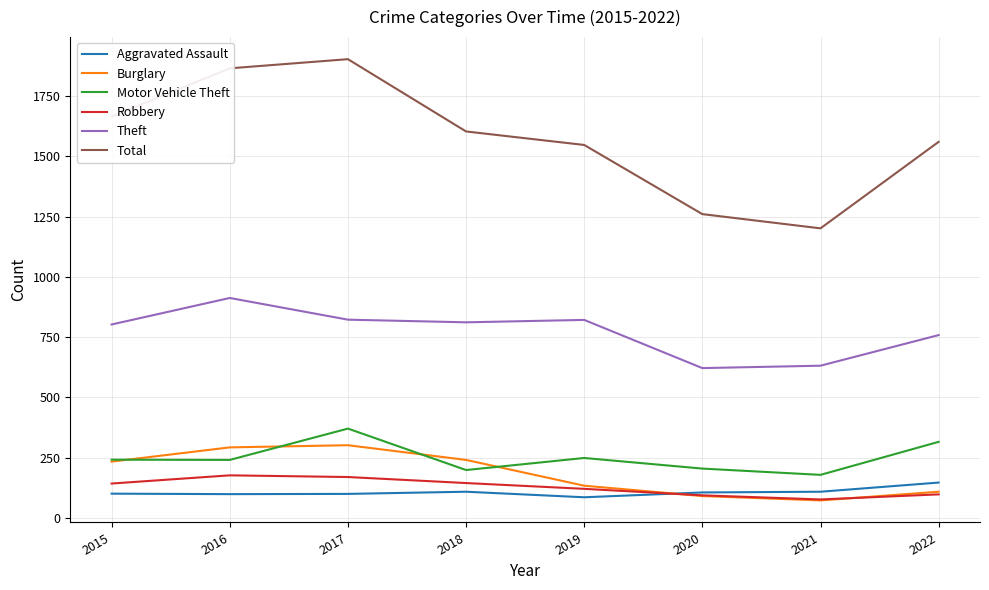

The Theft series shows 758 at 2022. True or false?

True